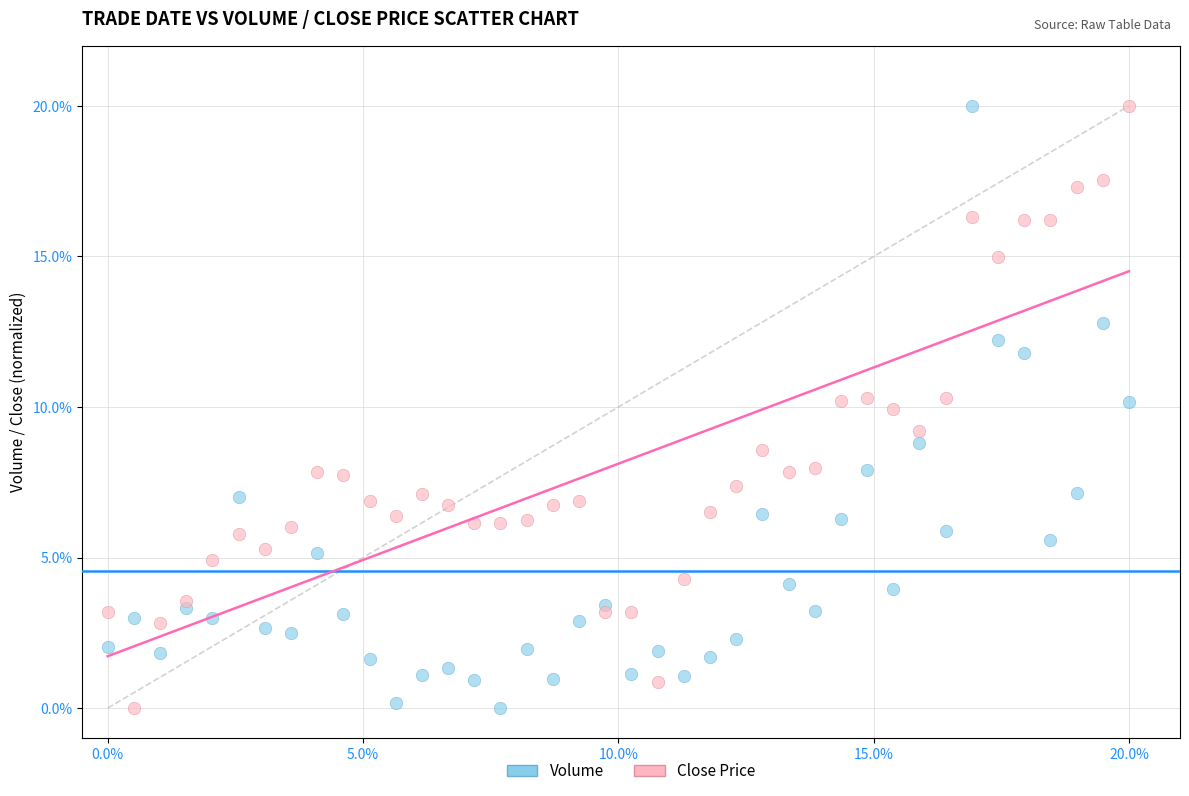

What is the X range (max minus min) for the scatter plot?

20.0